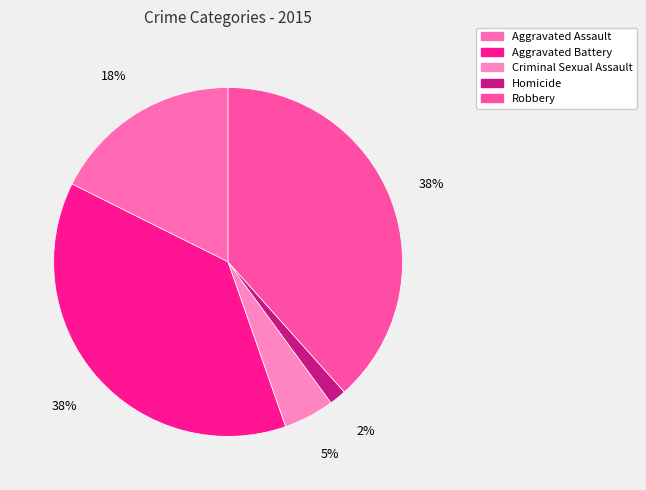

True or false: Criminal Sexual Assault accounts for 1% of the total.

False